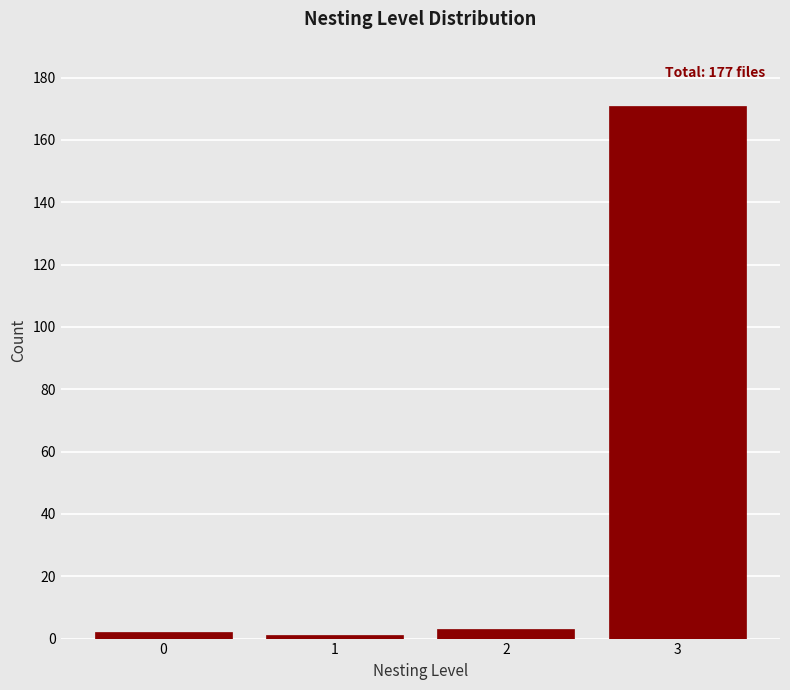

Reading left to right, transcribe all the data shown in this chart.

0=2	1=1	2=3	3=171